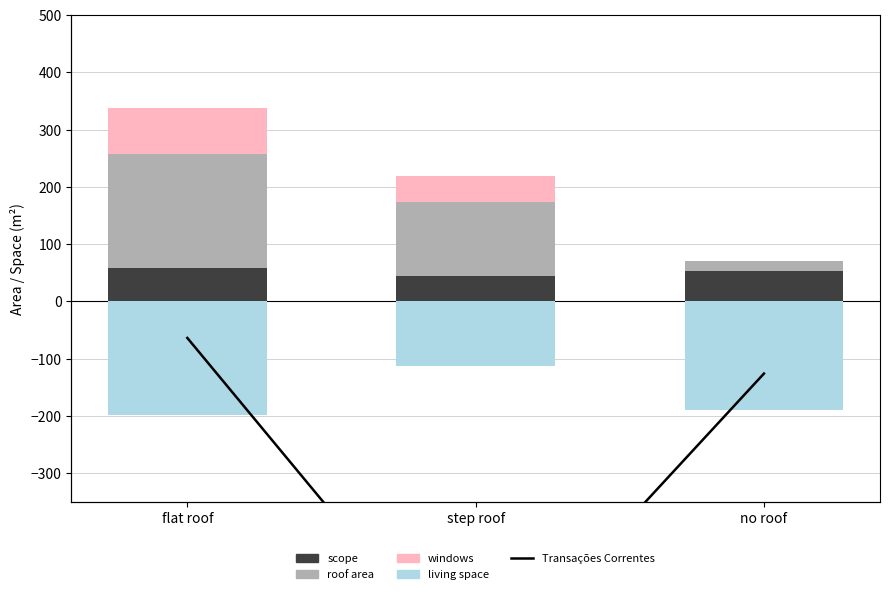

What is the sum of all living space values?

-499.4